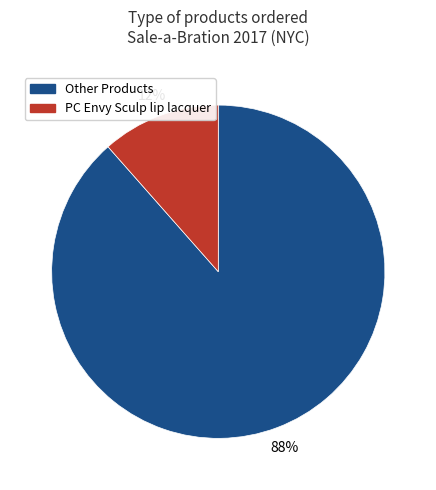

To the nearest percent, what is the average slice percentage?

50%